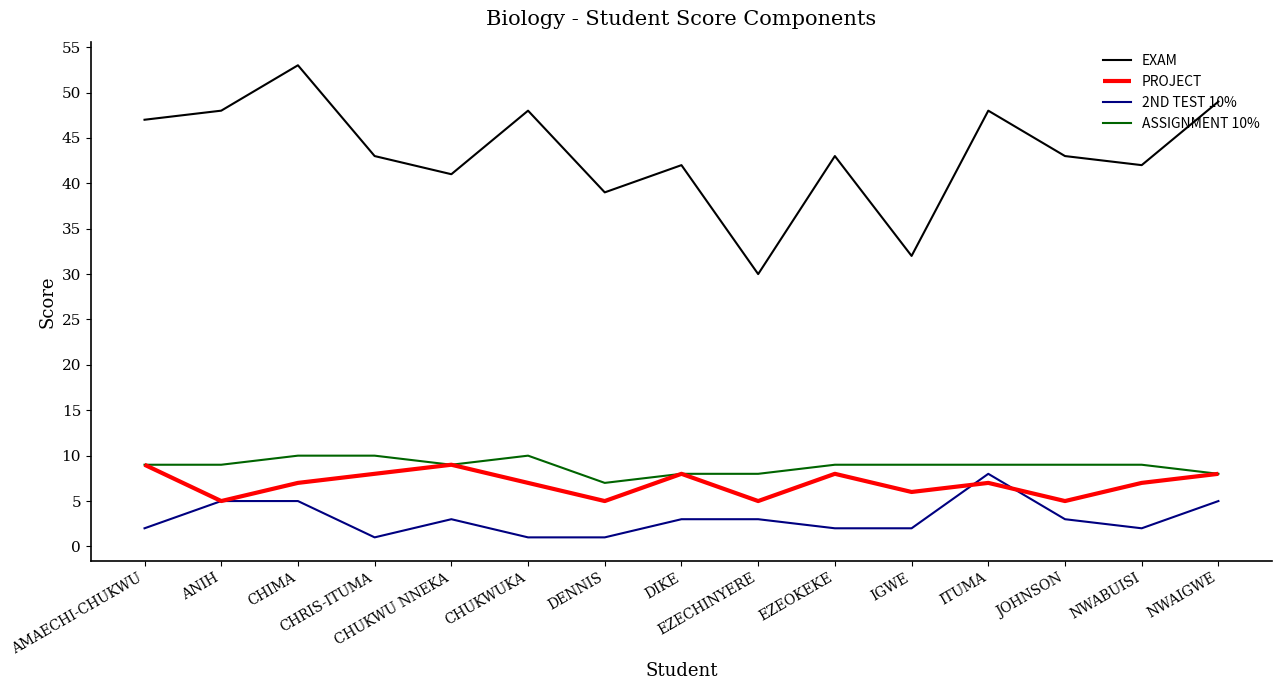

What is the approximate value of EXAM at IGWE, to the nearest 5?

30